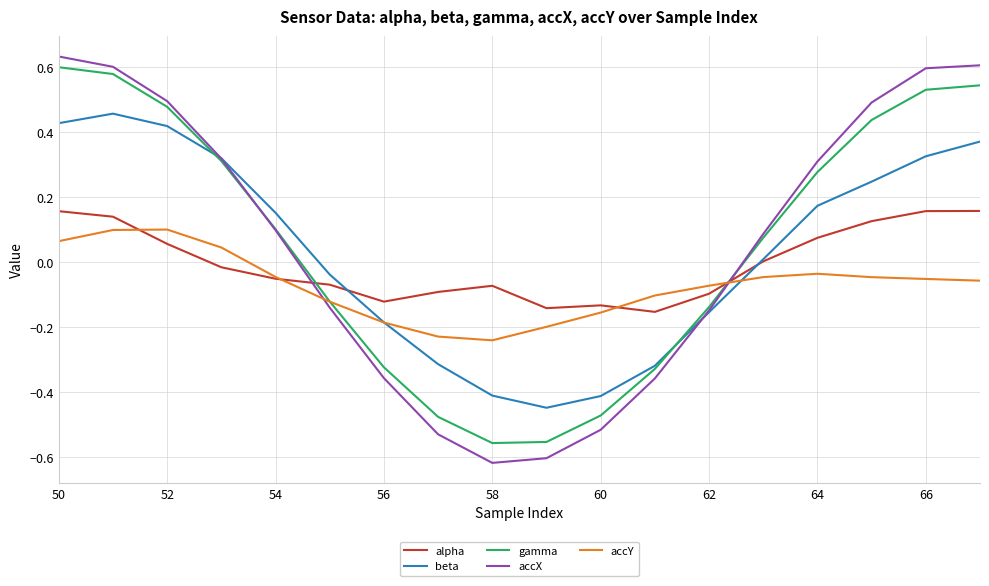

Which series has the widest spread of values?

accX